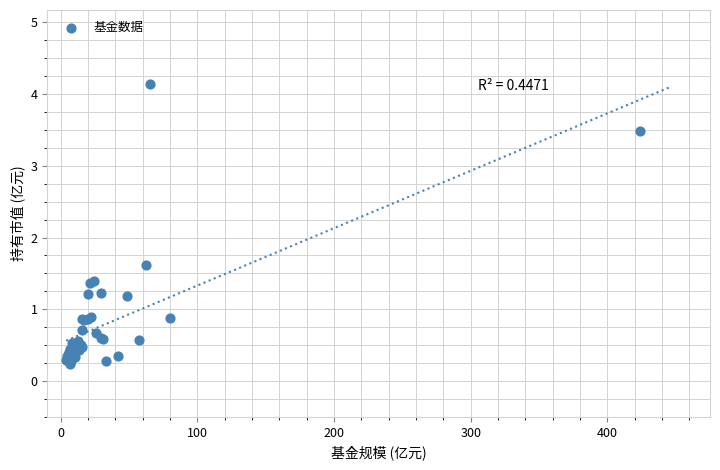

What Y value in the scatter plot is closest to 2?

1.6